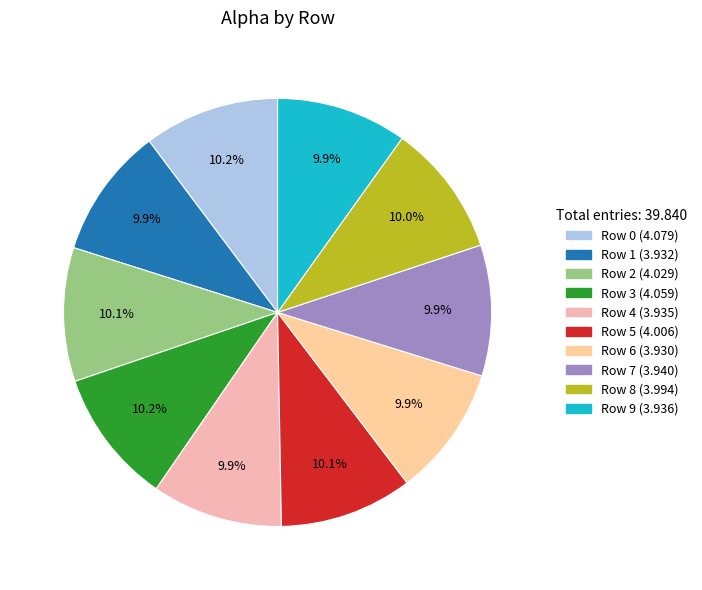

What percentage is the Row 1 slice, to the nearest percent?

10%